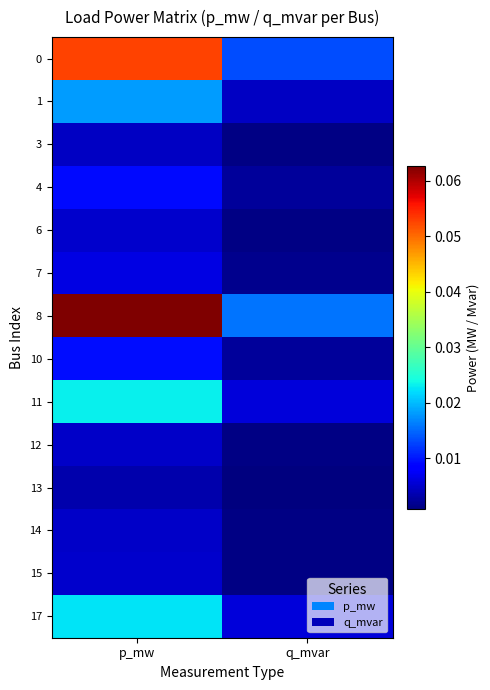

Which category has the lowest value across all series?

q_mvar